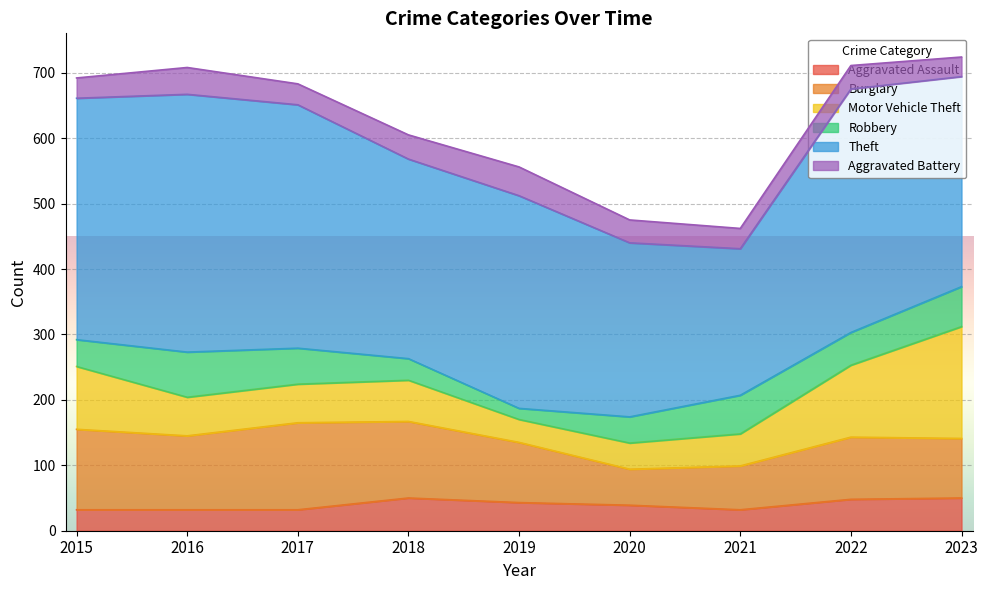

At how many categories does at least one series exceed 207?

9